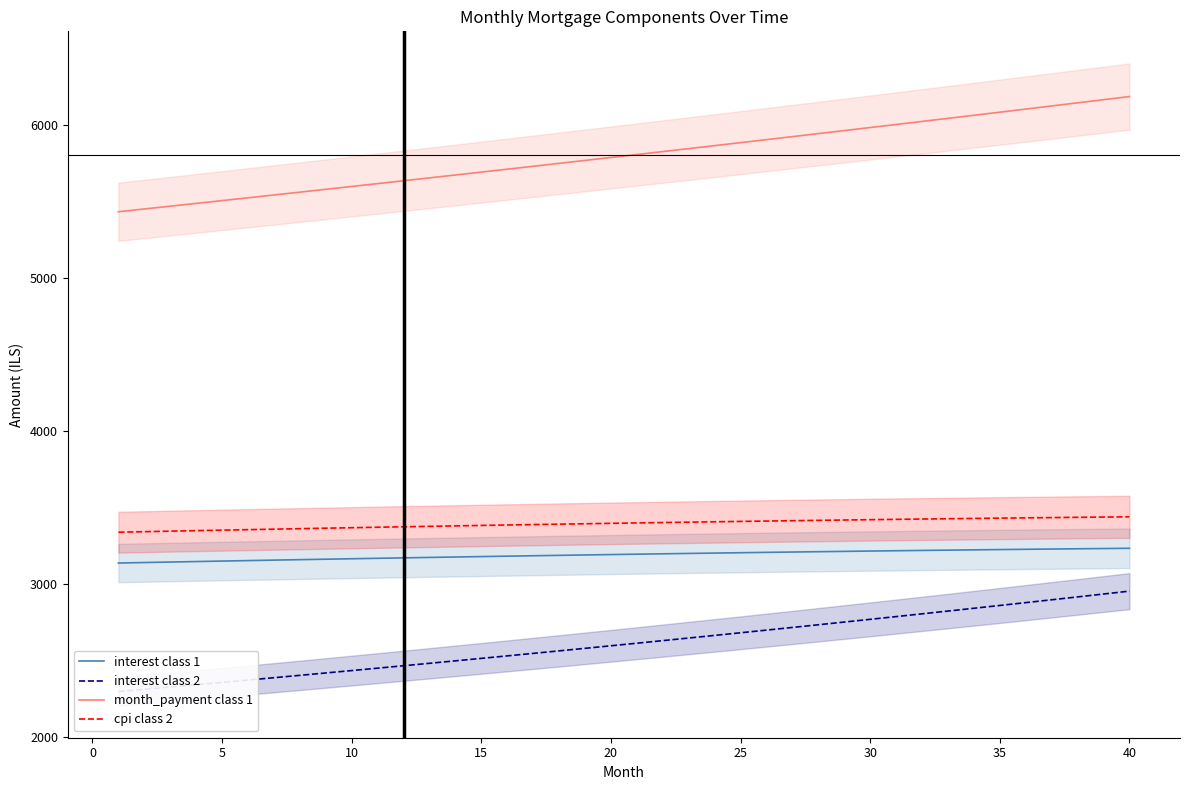

True or false: interest class 1 and cpi class 2 intersect in this chart.

False